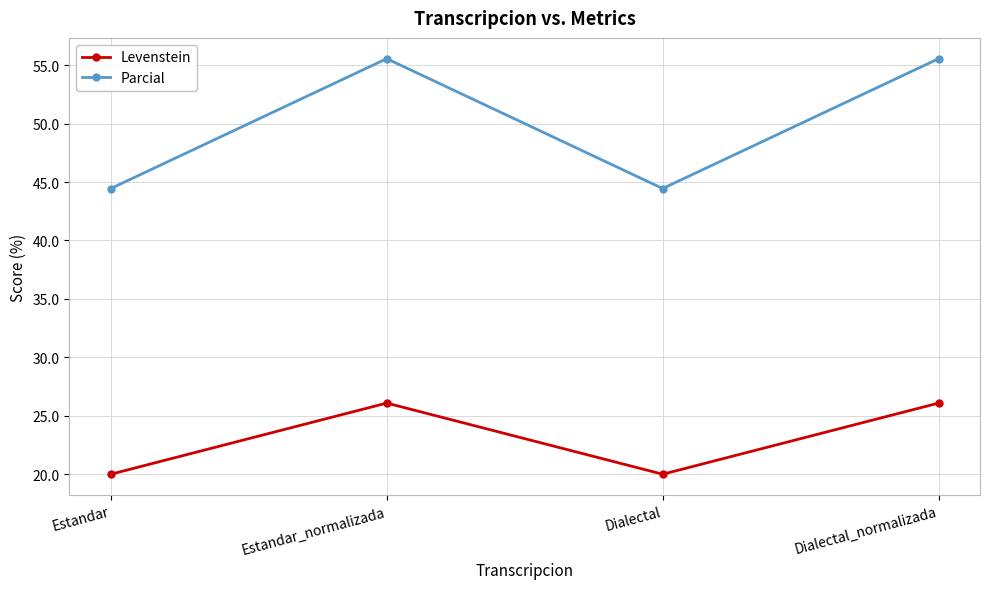

True or false: Parcial and Levenstein intersect in this chart.

False